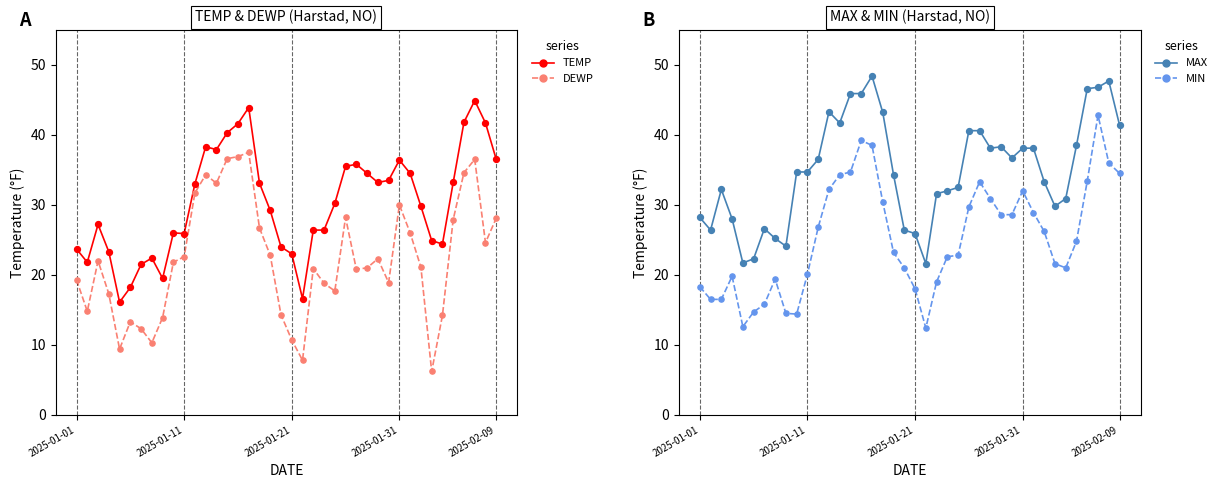

What is the total value across all series at 14?

157.5